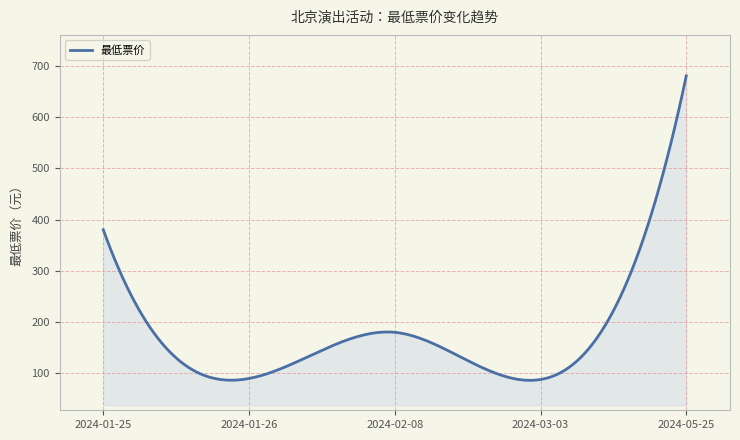

What is the smallest value displayed?

86.4